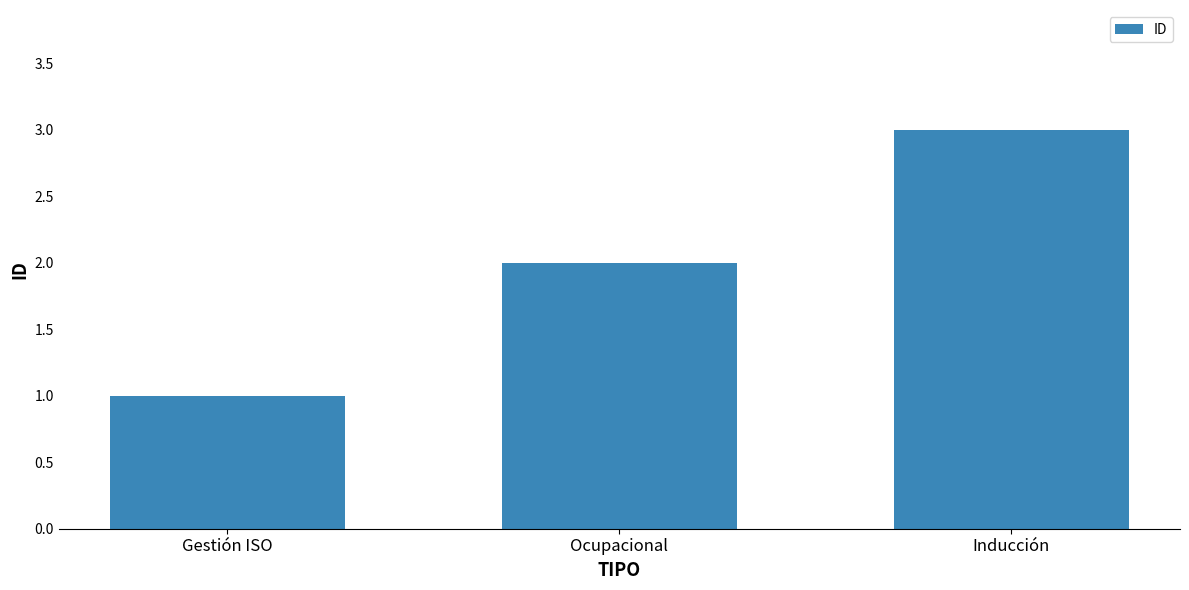

What is the maximum value shown in the chart?

3